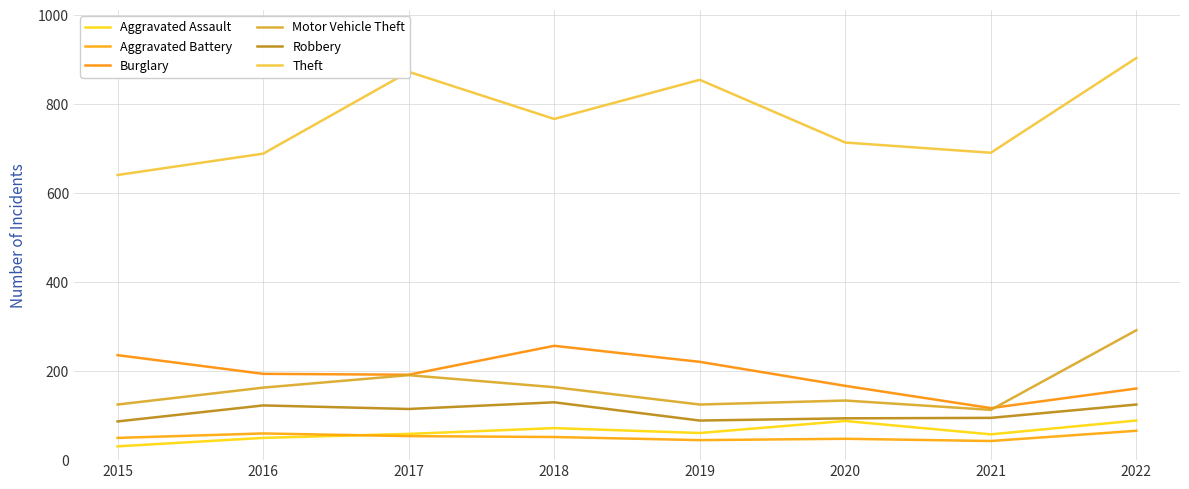

What is the maximum value shown in the chart?

904